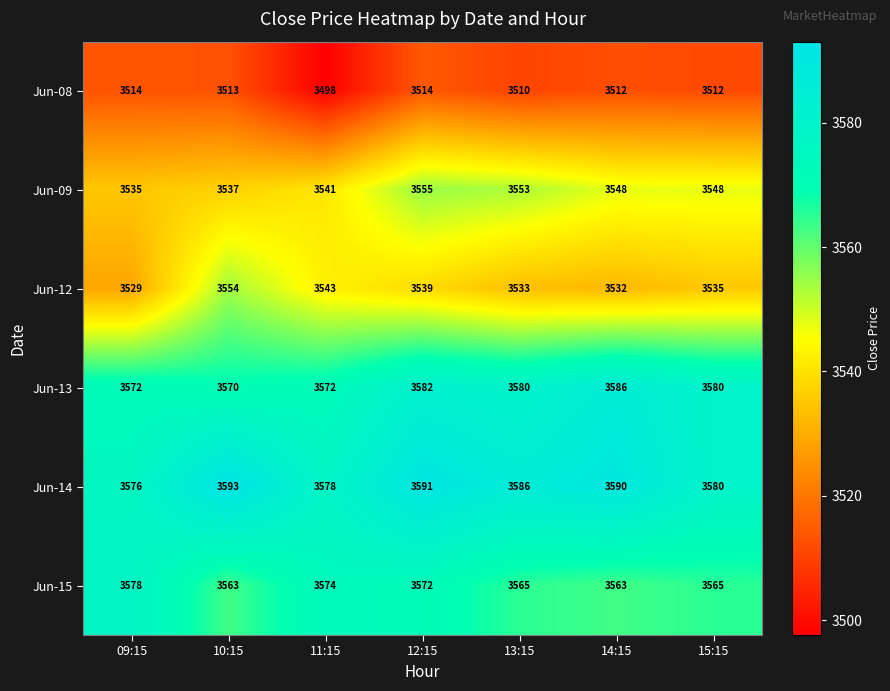

Which category has the highest value in the Jun-13 series?

14:15